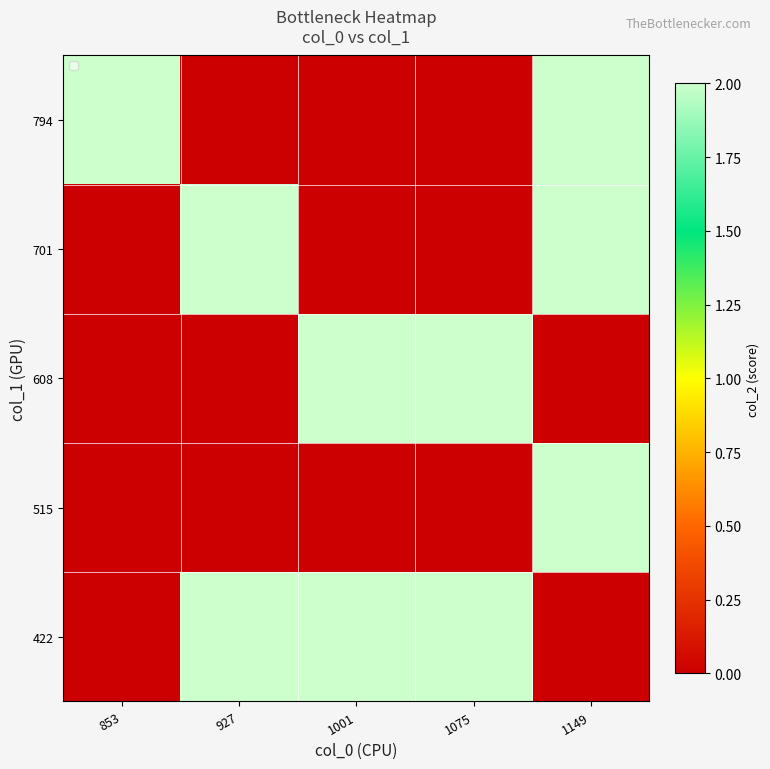

Reading left to right, what are all the values shown in this chart?

422: 853=0	927=2	1001=2	1075=2	1149=0
515: 853=0	927=0	1001=0	1075=0	1149=2
608: 853=0	927=0	1001=2	1075=2	1149=0
701: 853=0	927=2	1001=0	1075=0	1149=2
794: 853=2	927=0	1001=0	1075=0	1149=2